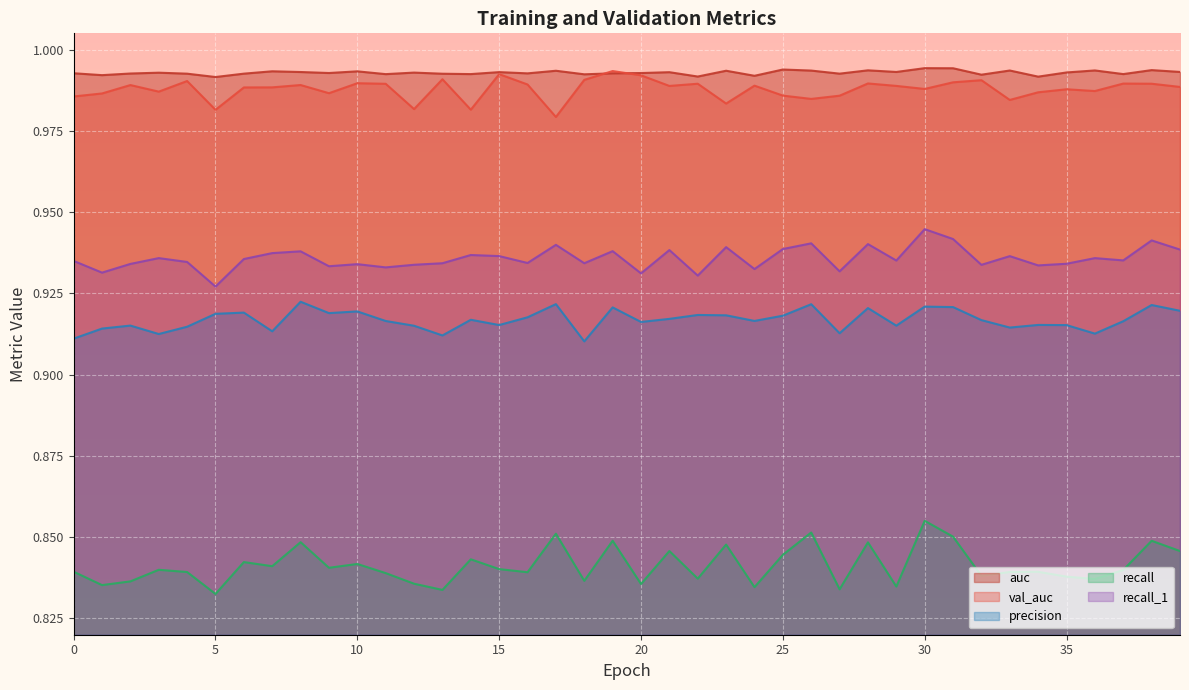

Reading right to left, extract all data points from this chart.

auc: 39=1.0	38=1.0	37=1.0	36=1.0	35=1.0	34=1.0	33=1.0	32=1.0	31=1.0	30=1.0	29=1.0	28=1.0	27=1.0	26=1.0	25=1.0	24=1.0	23=1.0	22=1.0	21=1.0	20=1.0	19=1.0	18=1.0	17=1.0	16=1.0	15=1.0	14=1.0	13=1.0	12=1.0	11=1.0	10=1.0	9=1.0	8=1.0	7=1.0	6=1.0	5=1.0	4=1.0	3=1.0	2=1.0	1=1.0	0=1.0
val_auc: 39=1.0	38=1.0	37=1.0	36=1.0	35=1.0	34=1.0	33=1.0	32=1.0	31=1.0	30=1.0	29=1.0	28=1.0	27=1.0	26=1.0	25=1.0	24=1.0	23=1.0	22=1.0	21=1.0	20=1.0	19=1.0	18=1.0	17=1.0	16=1.0	15=1.0	14=1.0	13=1.0	12=1.0	11=1.0	10=1.0	9=1.0	8=1.0	7=1.0	6=1.0	5=1.0	4=1.0	3=1.0	2=1.0	1=1.0	0=1.0
precision: 39=0.9	38=0.9	37=0.9	36=0.9	35=0.9	34=0.9	33=0.9	32=0.9	31=0.9	30=0.9	29=0.9	28=0.9	27=0.9	26=0.9	25=0.9	24=0.9	23=0.9	22=0.9	21=0.9	20=0.9	19=0.9	18=0.9	17=0.9	16=0.9	15=0.9	14=0.9	13=0.9	12=0.9	11=0.9	10=0.9	9=0.9	8=0.9	7=0.9	6=0.9	5=0.9	4=0.9	3=0.9	2=0.9	1=0.9	0=0.9
recall: 39=0.8	38=0.8	37=0.8	36=0.8	35=0.8	34=0.8	33=0.8	32=0.8	31=0.9	30=0.9	29=0.8	28=0.8	27=0.8	26=0.9	25=0.8	24=0.8	23=0.8	22=0.8	21=0.8	20=0.8	19=0.8	18=0.8	17=0.9	16=0.8	15=0.8	14=0.8	13=0.8	12=0.8	11=0.8	10=0.8	9=0.8	8=0.8	7=0.8	6=0.8	5=0.8	4=0.8	3=0.8	2=0.8	1=0.8	0=0.8
recall_1: 39=0.9	38=0.9	37=0.9	36=0.9	35=0.9	34=0.9	33=0.9	32=0.9	31=0.9	30=0.9	29=0.9	28=0.9	27=0.9	26=0.9	25=0.9	24=0.9	23=0.9	22=0.9	21=0.9	20=0.9	19=0.9	18=0.9	17=0.9	16=0.9	15=0.9	14=0.9	13=0.9	12=0.9	11=0.9	10=0.9	9=0.9	8=0.9	7=0.9	6=0.9	5=0.9	4=0.9	3=0.9	2=0.9	1=0.9	0=0.9